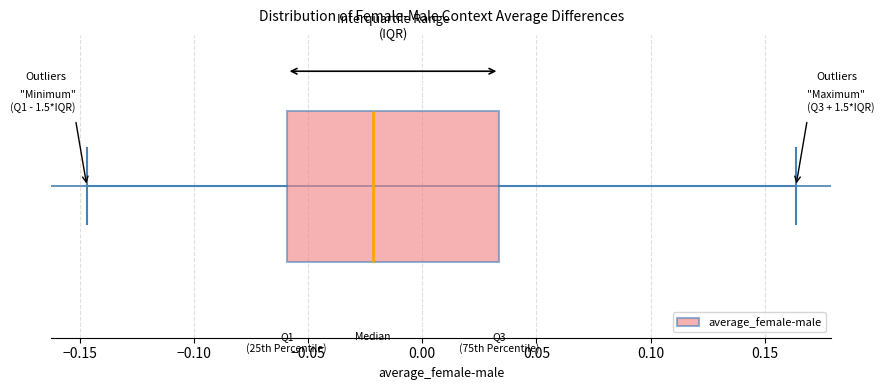

Where does the left whisker of the box end on the x-axis? The values are not printed on the chart, so give them approximately, as read against the axis.

-0.145